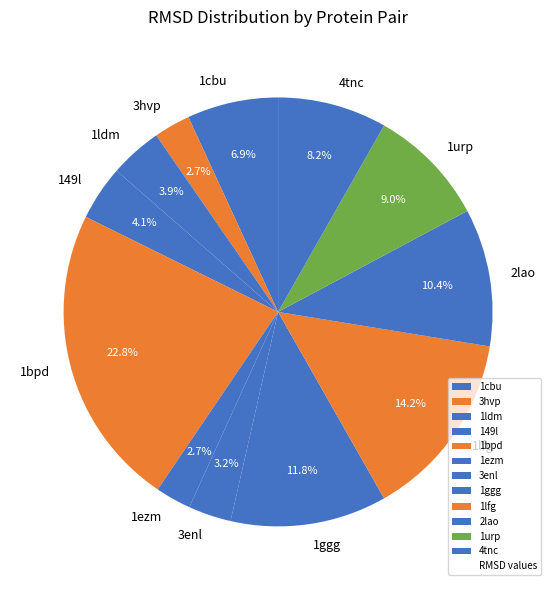

Between 2lao and 149l, which is larger?

2lao